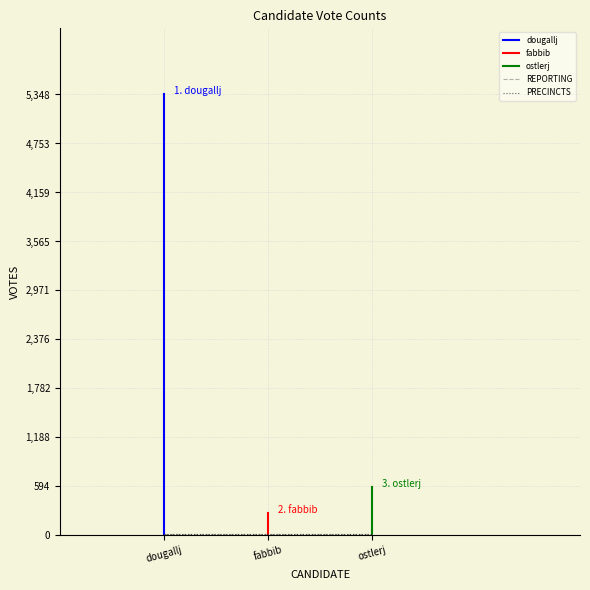

How many data points in fabbib are above 16?

1